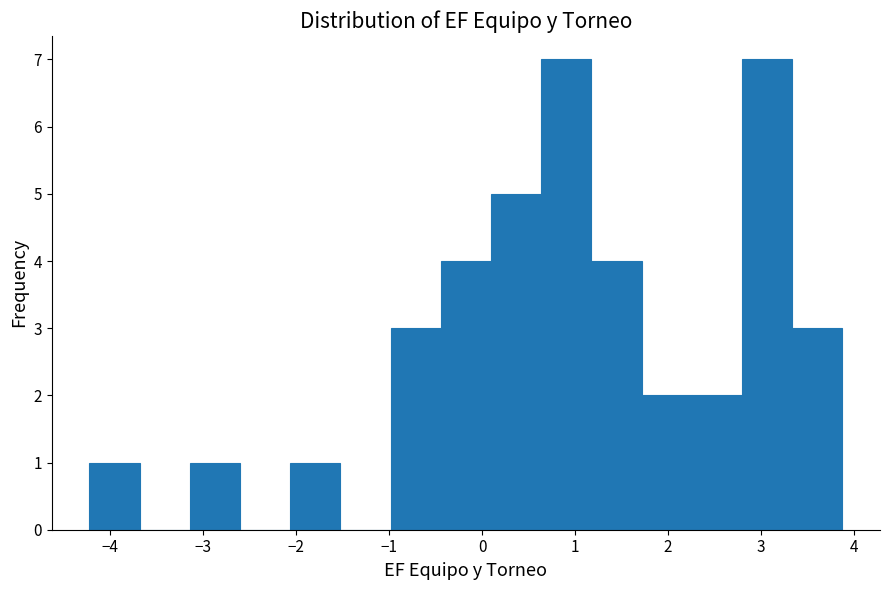

How tall is the bar that spans 1.2 to 1.7 on the x-axis? Neither the bar edges nor the heights are printed on the chart, so give them approximately, as read against the axes.

4